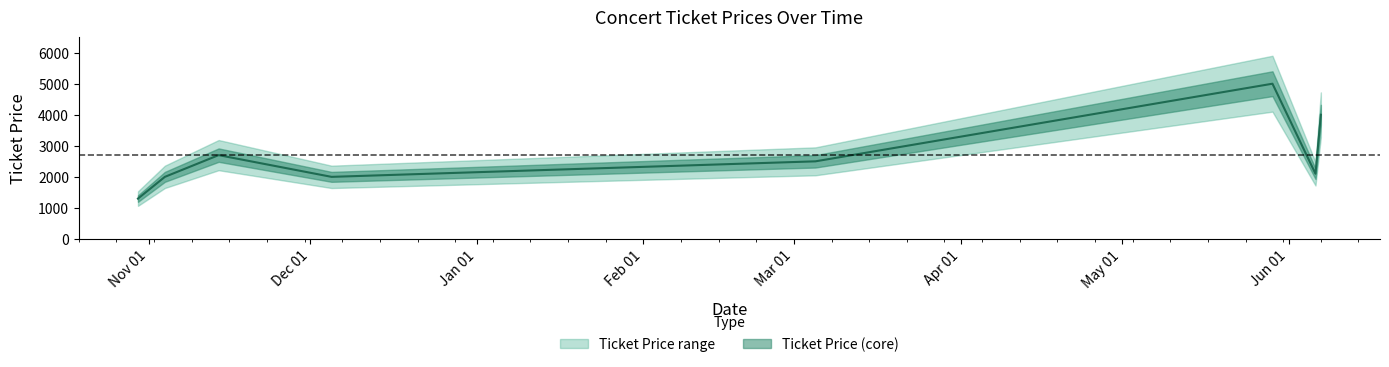

How many interior local valleys (lower than both neighbors) does the data have?

2